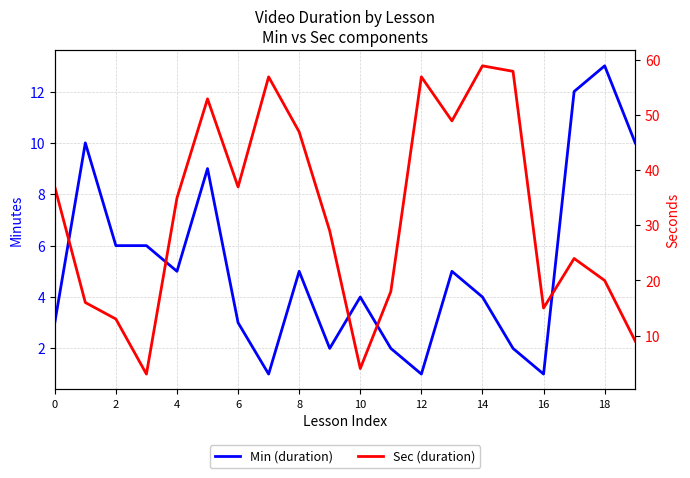

What is the average value of the Sec (duration) series?

32